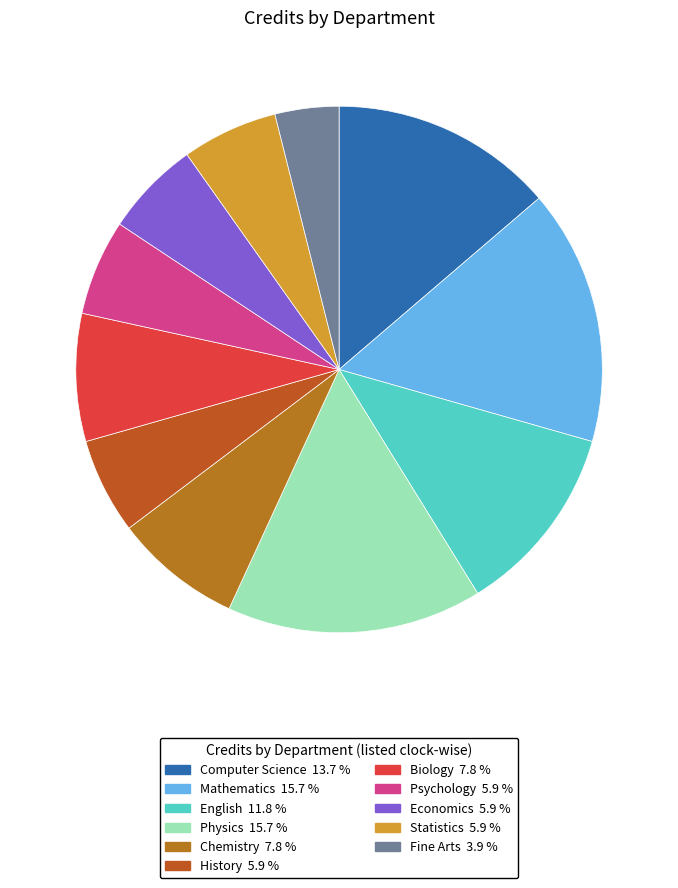

What is the largest slice in the pie chart?

Mathematics